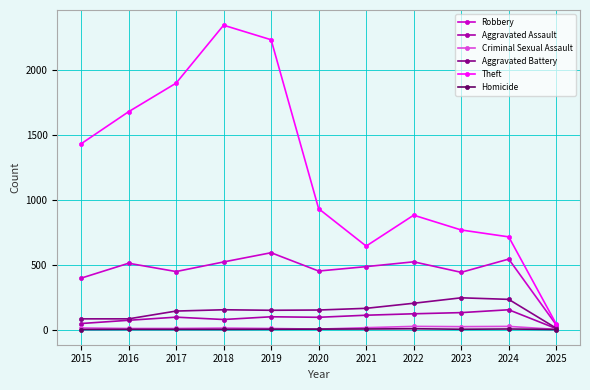

What is the difference between the maximum and minimum values in the Aggravated Assault series?

145